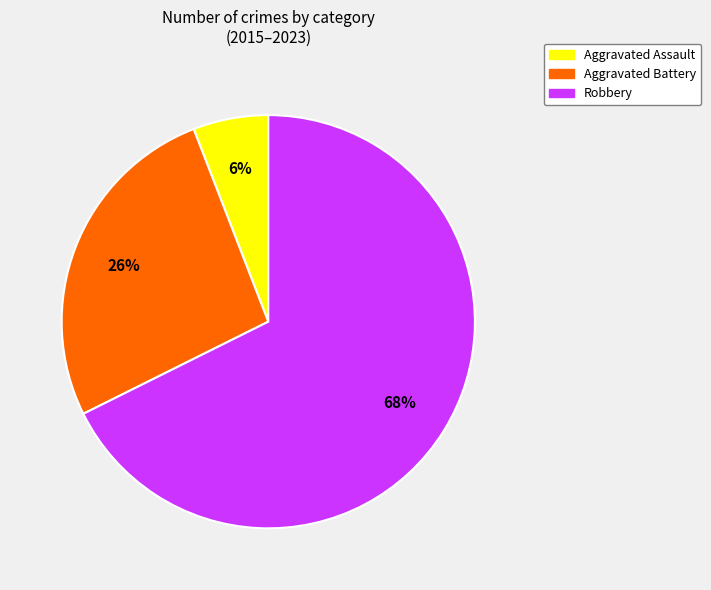

To the nearest percent, what is the average slice percentage?

33%